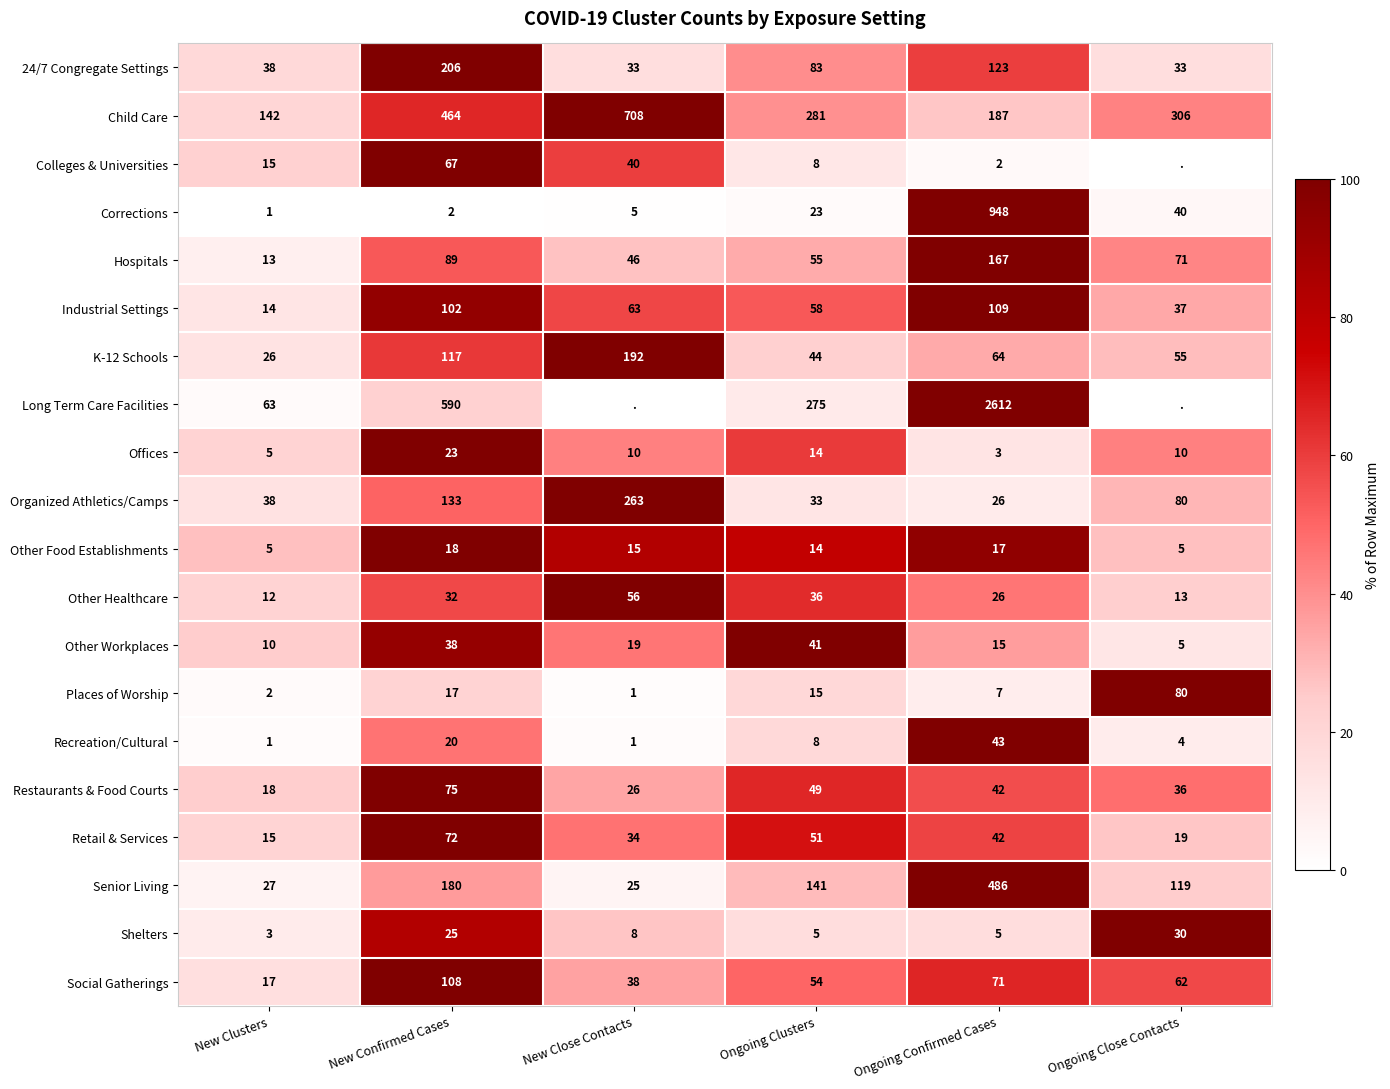

What is the maximum value for Corrections?

948